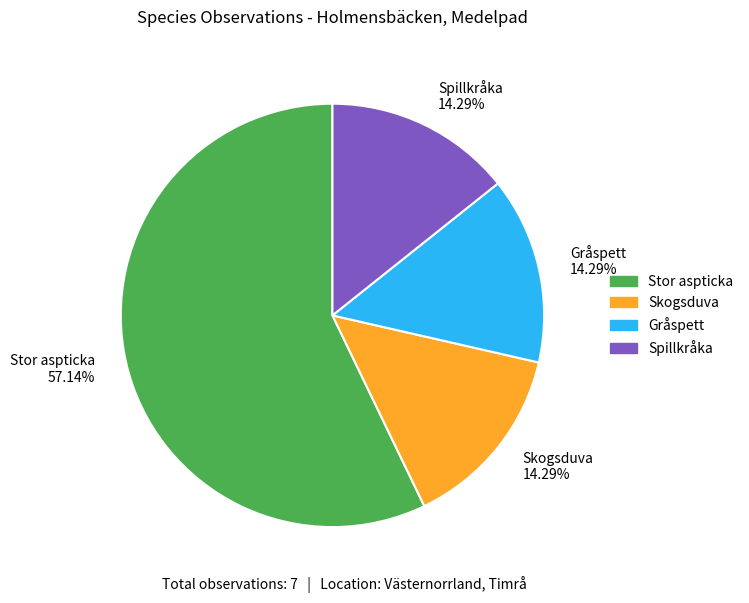

Approximately how many times larger is the value at Skogsduva compared to Gråspett?

1.0